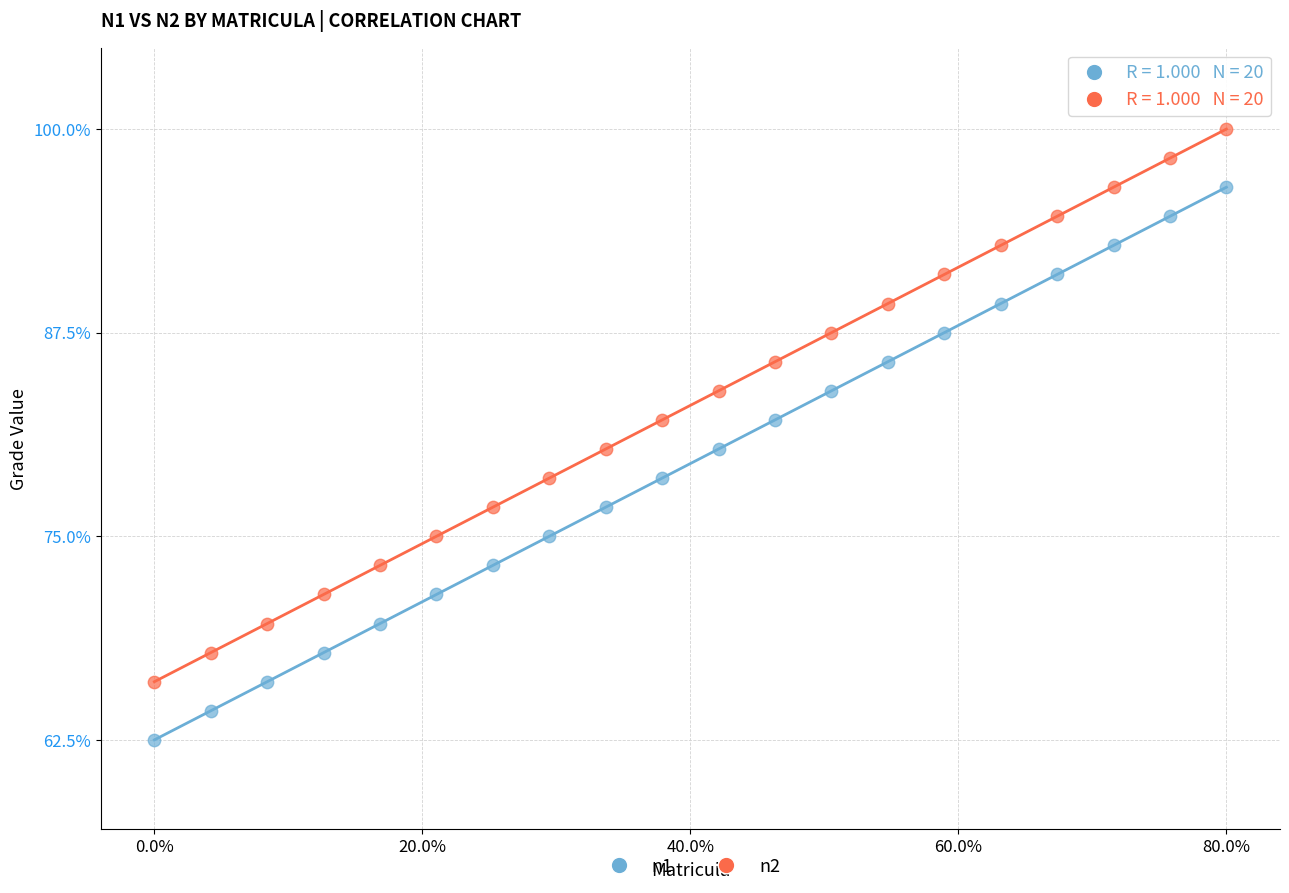

Which series contains the lowest Y value?

n1